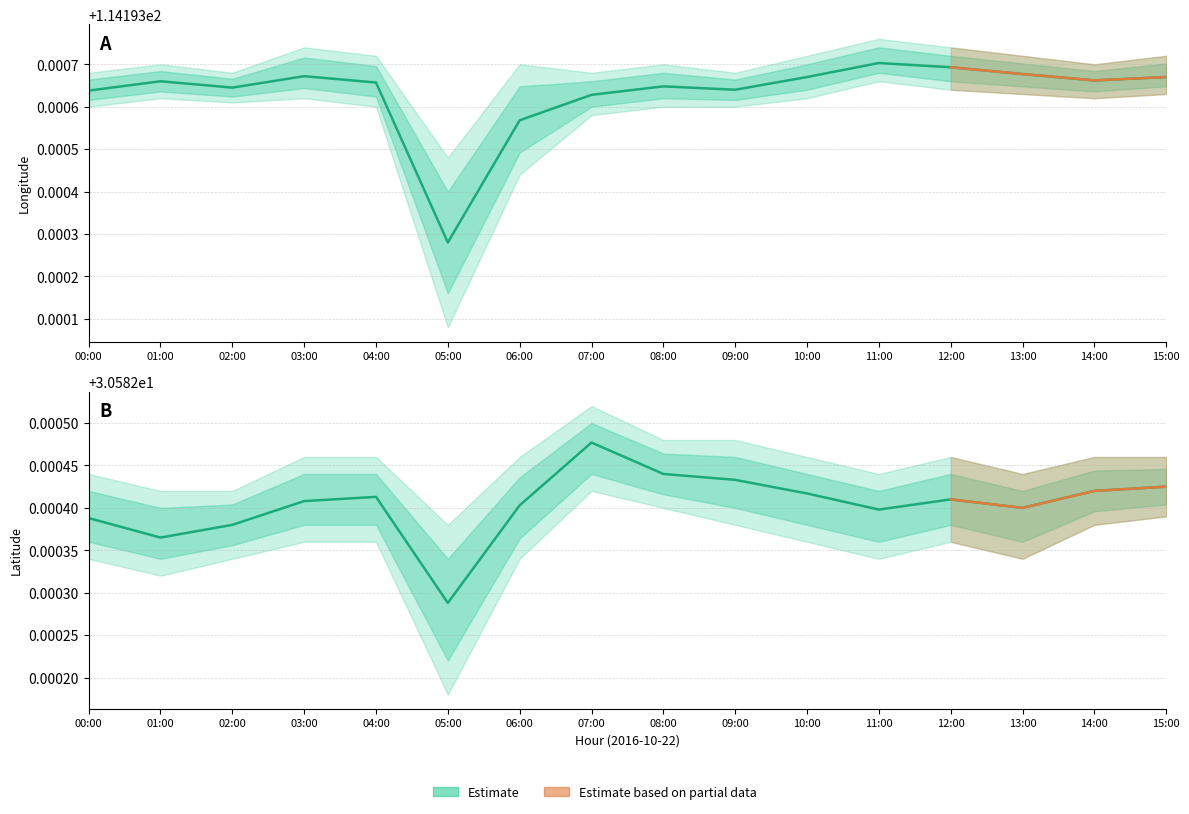

Reading right to left, list all the values displayed in this chart.

lon_current: 114.2	114.2	114.2	114.2	114.2	114.2	114.2	114.2	114.2	114.2	114.2	114.2	114.2	114.2	114.2	114.2
lon_upper: 114.2	114.2	114.2	114.2	114.2	114.2	114.2	114.2	114.2	114.2	114.2	114.2	114.2	114.2	114.2	114.2
lon_lower: 114.2	114.2	114.2	114.2	114.2	114.2	114.2	114.2	114.2	114.2	114.2	114.2	114.2	114.2	114.2	114.2
lat_current: 30.6	30.6	30.6	30.6	30.6	30.6	30.6	30.6	30.6	30.6	30.6	30.6	30.6	30.6	30.6	30.6
lat_upper: 30.6	30.6	30.6	30.6	30.6	30.6	30.6	30.6	30.6	30.6	30.6	30.6	30.6	30.6	30.6	30.6
lat_lower: 30.6	30.6	30.6	30.6	30.6	30.6	30.6	30.6	30.6	30.6	30.6	30.6	30.6	30.6	30.6	30.6